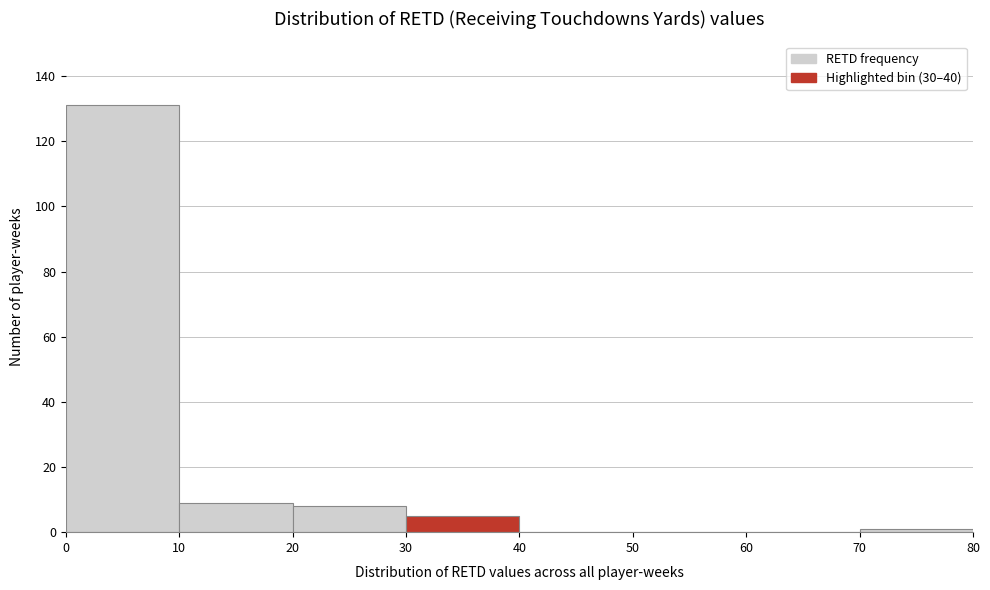

What is the height of the bar covering 20 to 30 on the x-axis? The values are not printed on the chart, so give them approximately, as read against the axis.

8